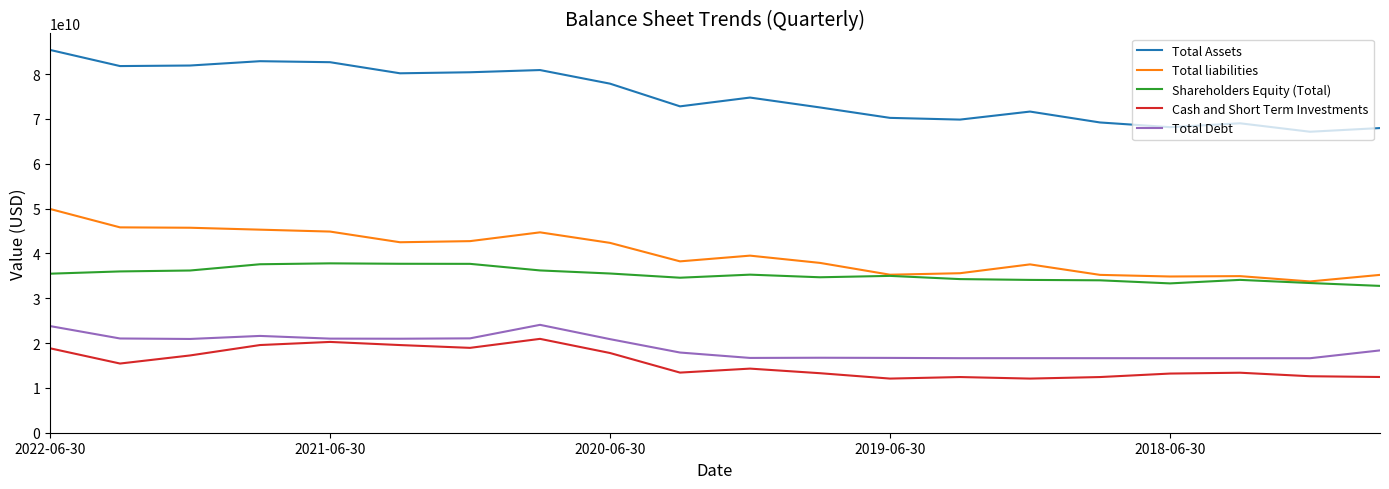

True or false: Total Assets and Cash and Short Term Investments cross at least once.

False